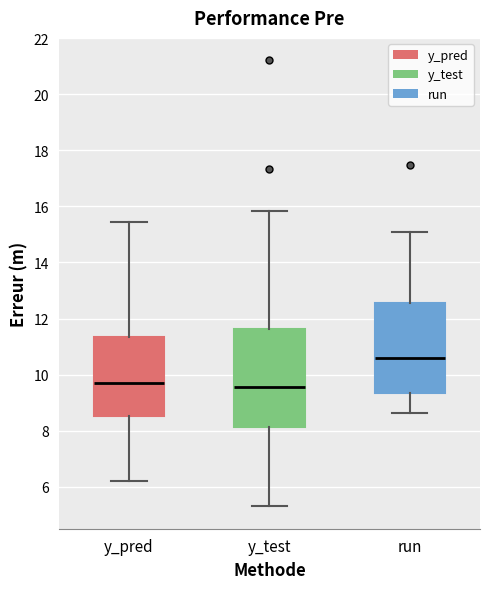

Where does the upper whisker of the box for run end on the y-axis? The values are not printed on the chart, so give them approximately, as read against the axis.

15.0